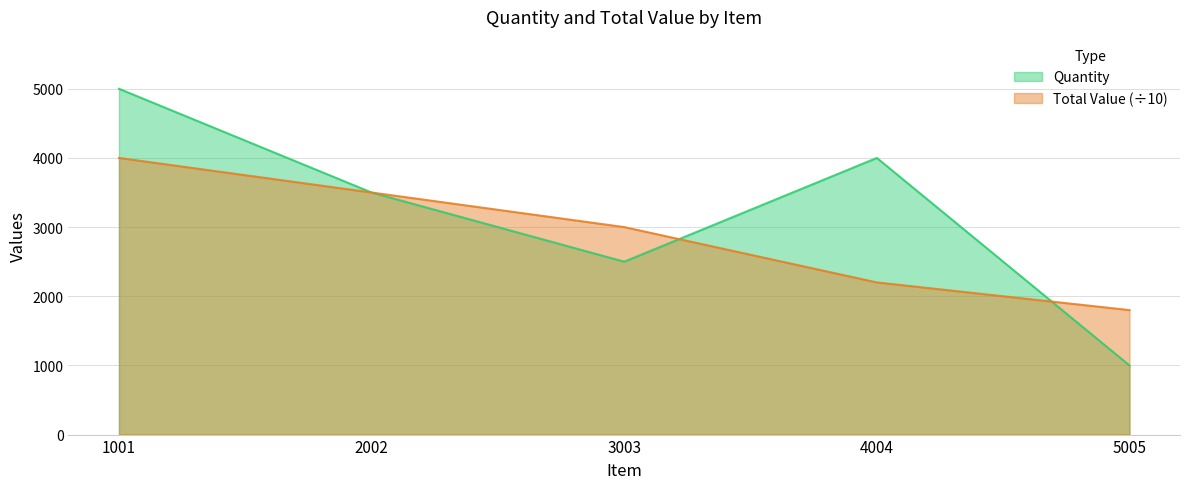

What is the spread (max minus min) of values at 3003?

500